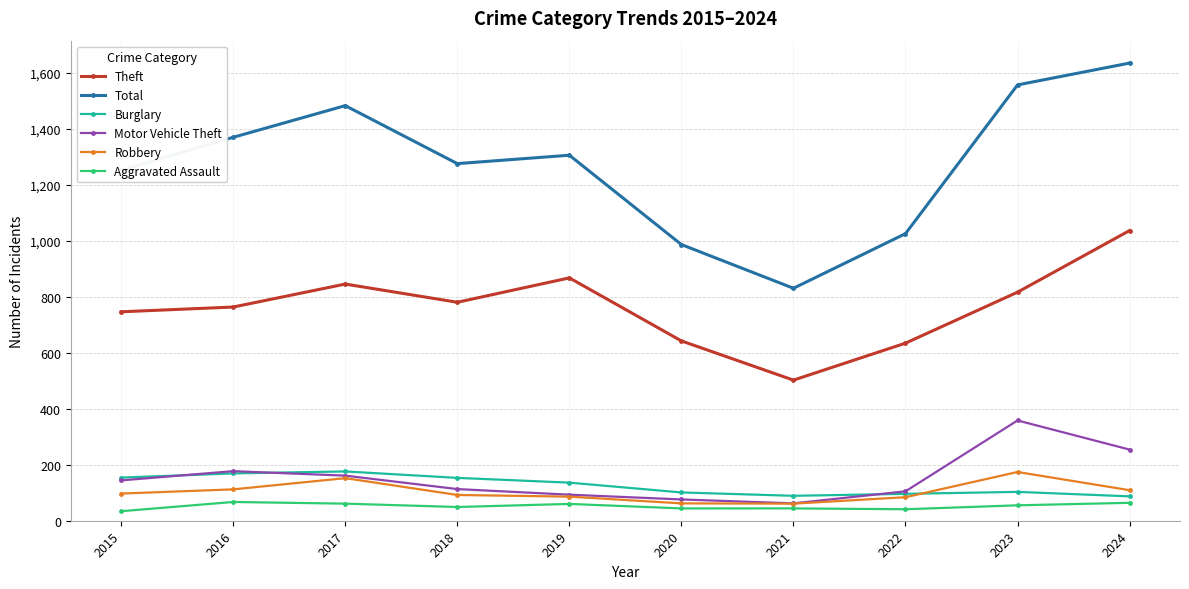

What is the sum of the Theft values at 2015 and 2017?

1591